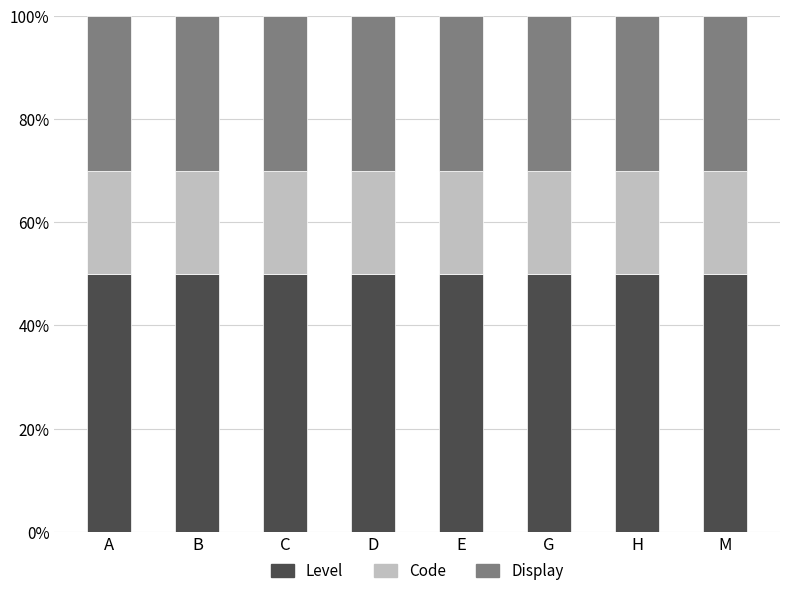

Which series has the largest total across all categories?

Level